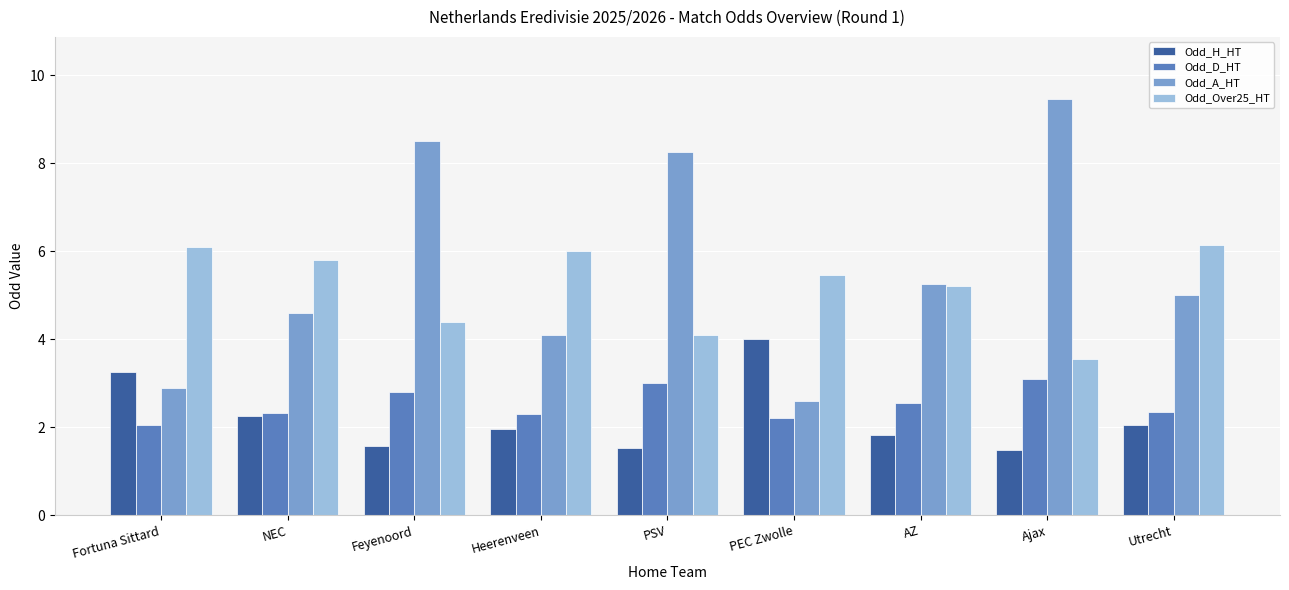

Is the value of Odd_H_HT at AZ greater than the value of Odd_D_HT at NEC?

No